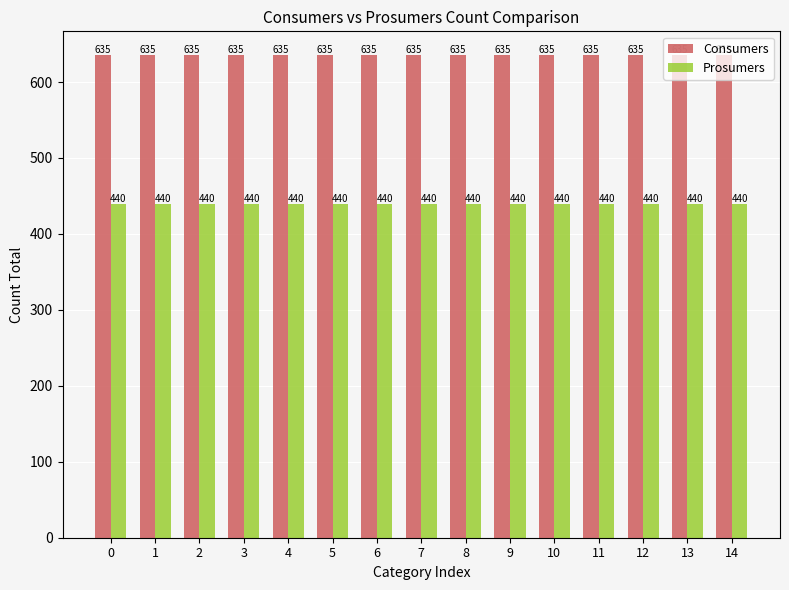

What is the maximum value for Prosumers?

440